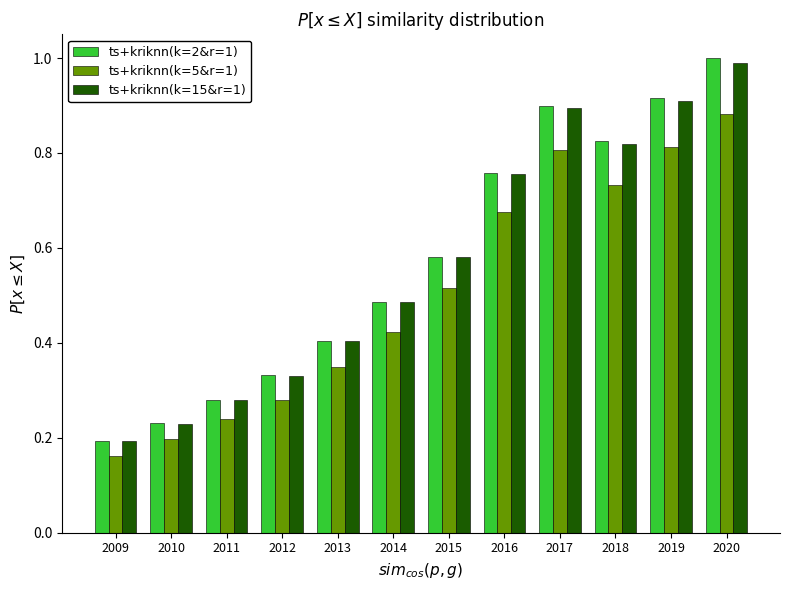

Is the value of ts+kriknn(k=2&r=1) at 2015 greater than the value of ts+kriknn(k=5&r=1) at 2014?

Yes